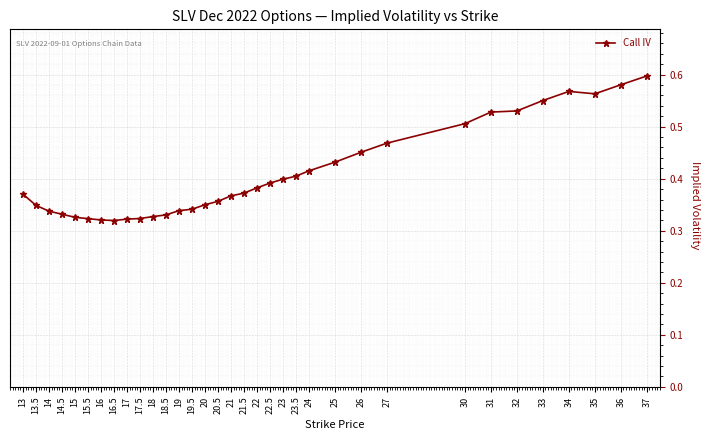

What is the change in value from 17 to 31?

+0.2